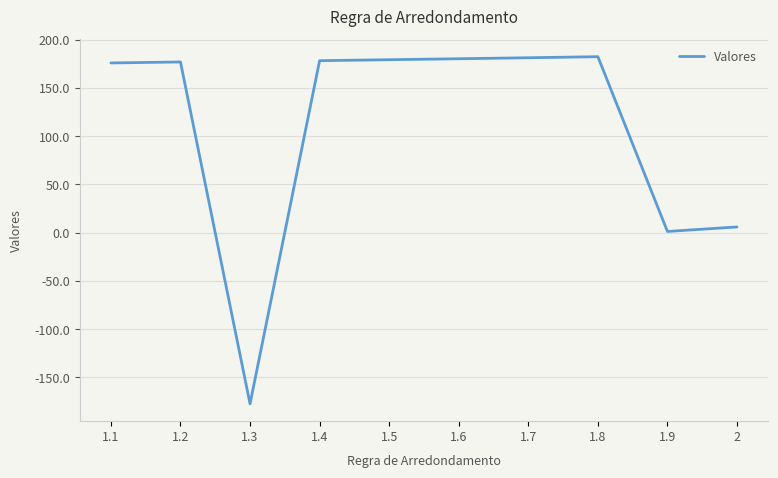

How many values are below 178?

5